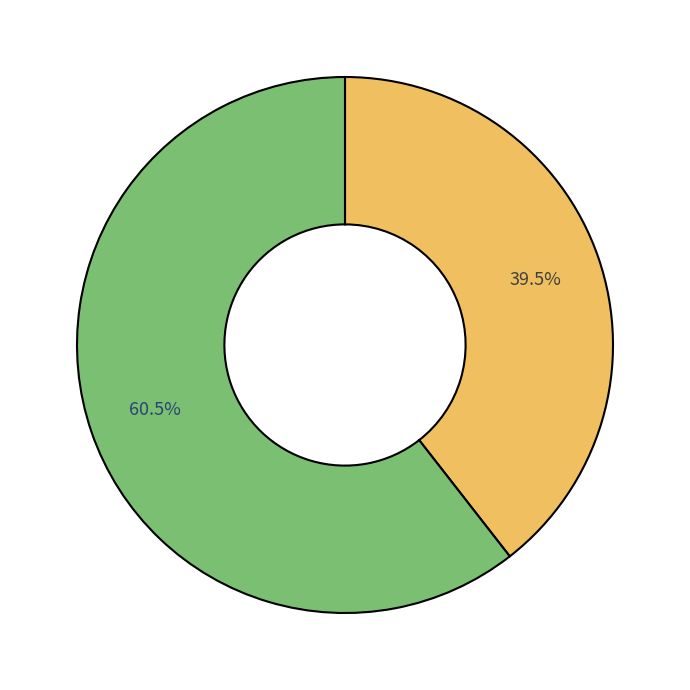

Is there a majority slice in this chart?

Yes